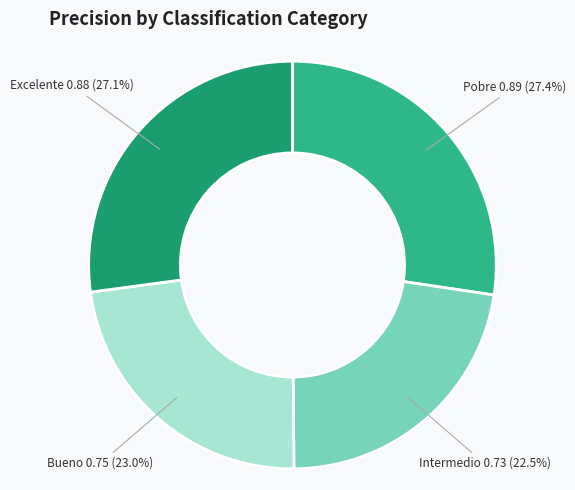

To the nearest percent, what is the combined percentage of Excelente and Pobre?

54%